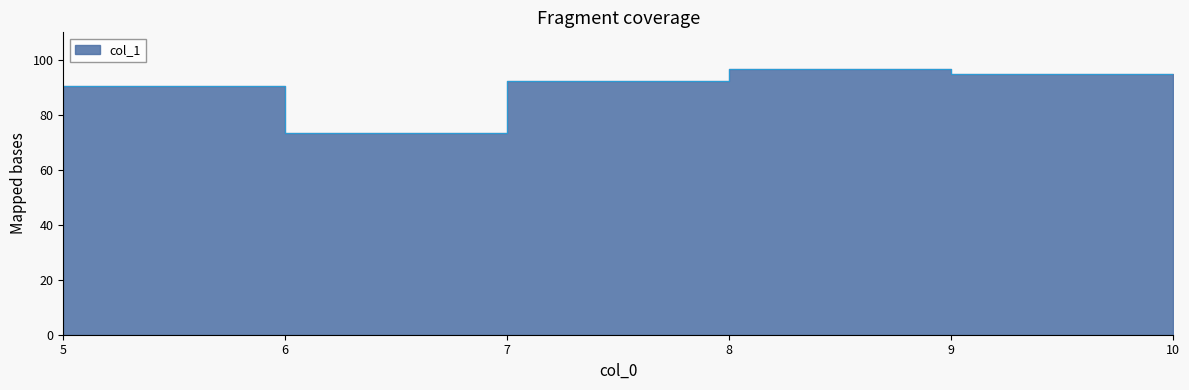

Rank the categories by value from highest to lowest.

8, 9, 7, 5, 6, 10